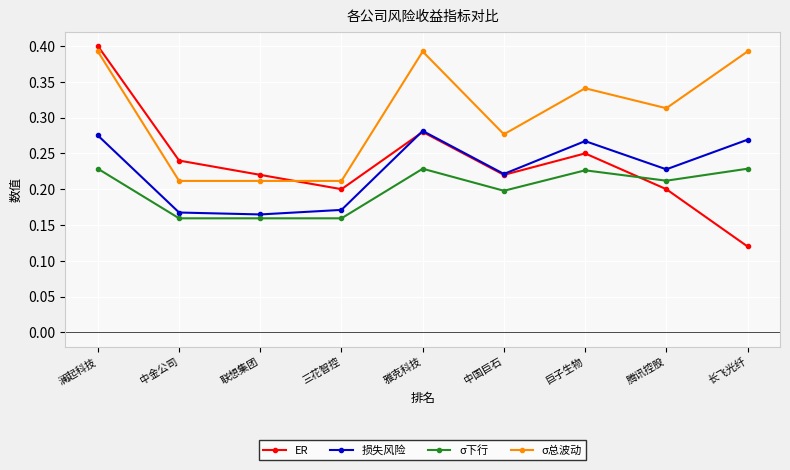

Is the value of ER at 巨子生物 greater than the value of σ下行 at 雅克科技?

Yes